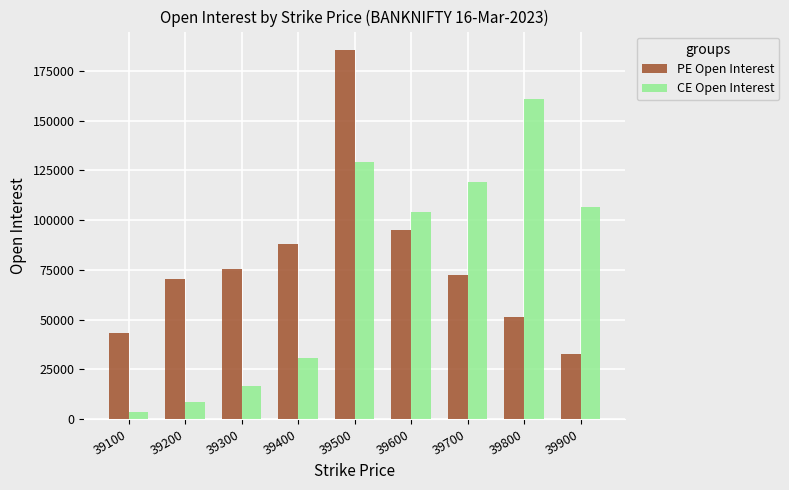

The CE Open Interest series shows 175504 at 39700. True or false?

False